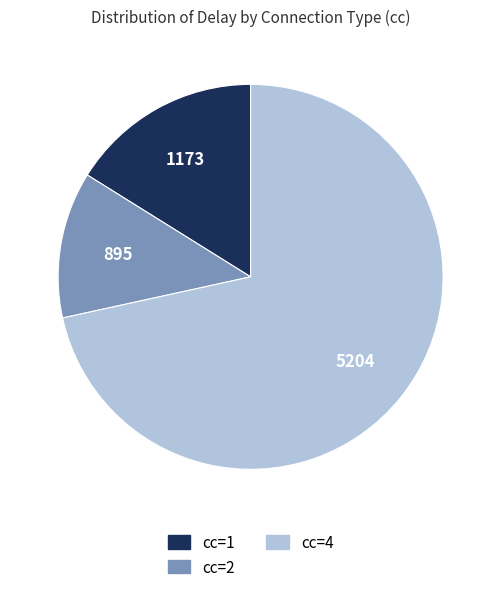

Which category accounts for the majority?

cc=4